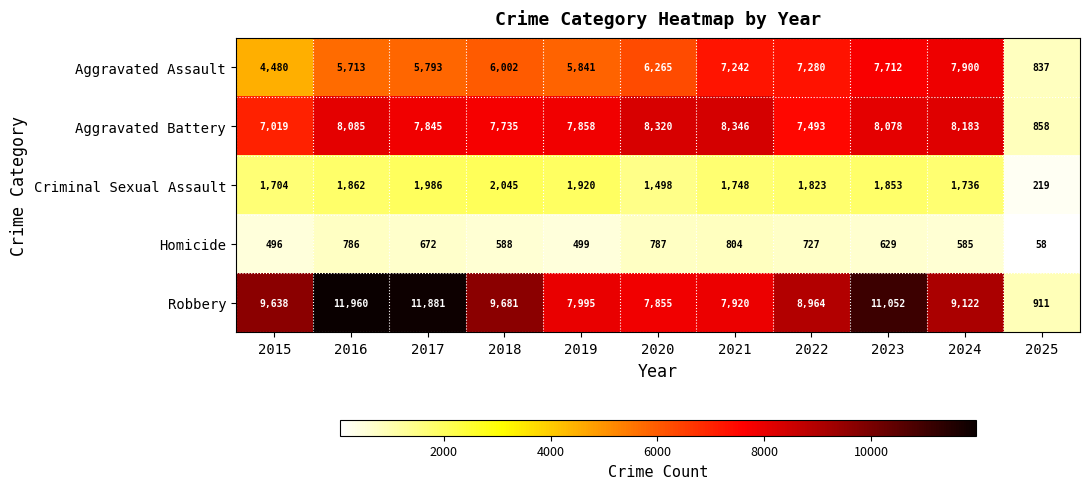

Which label corresponds to the largest value in the chart?

2016